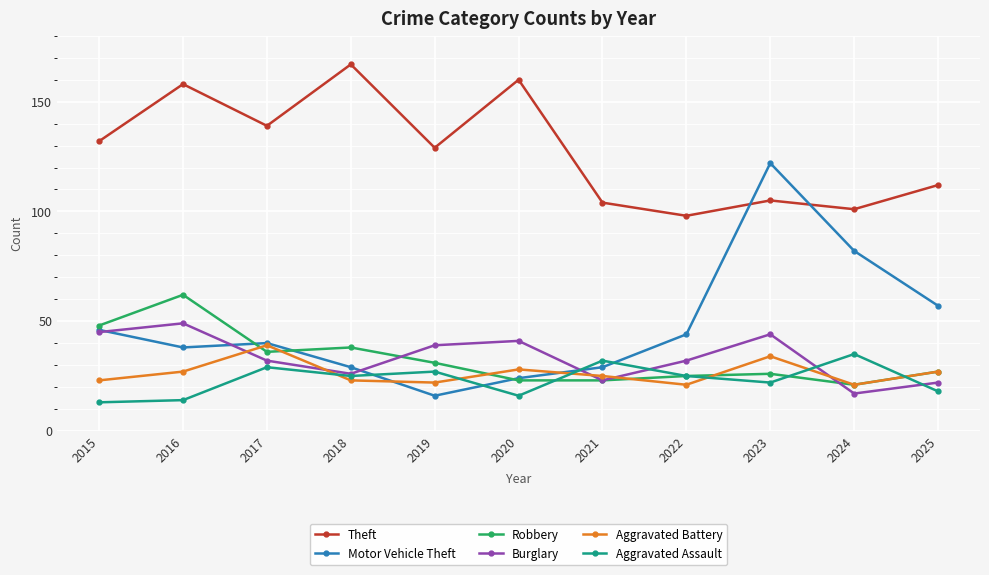

What is the smallest value displayed?

13